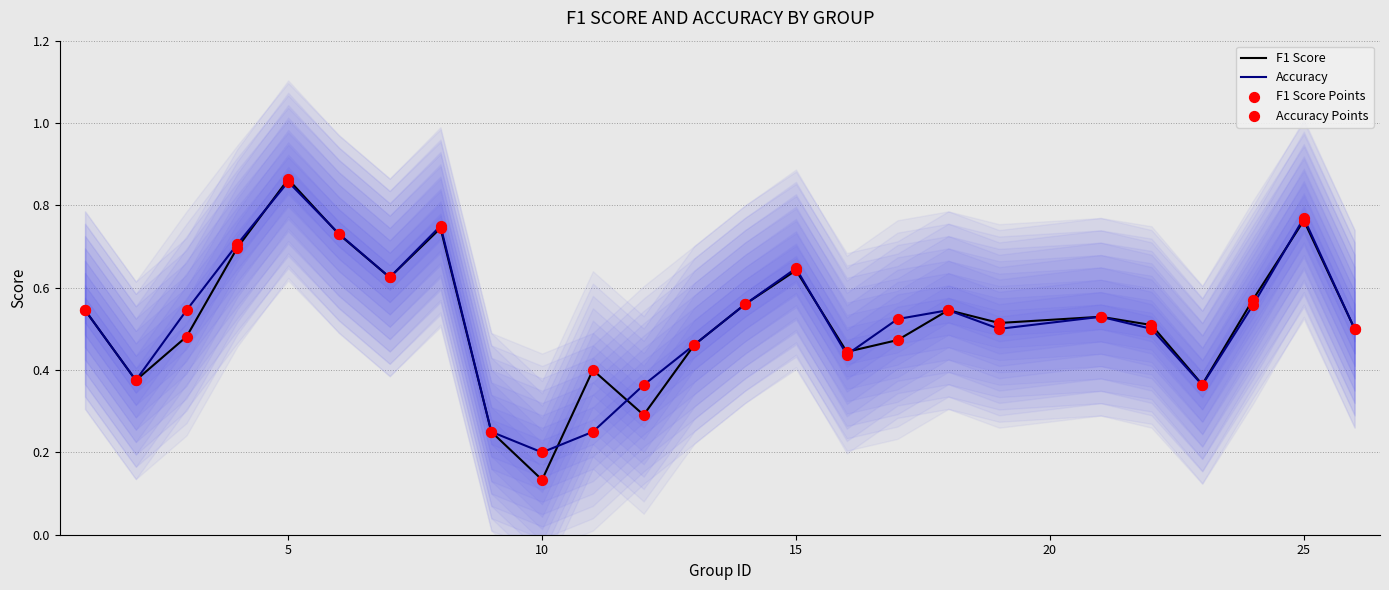

Which category has the highest value in the Accuracy series?

5